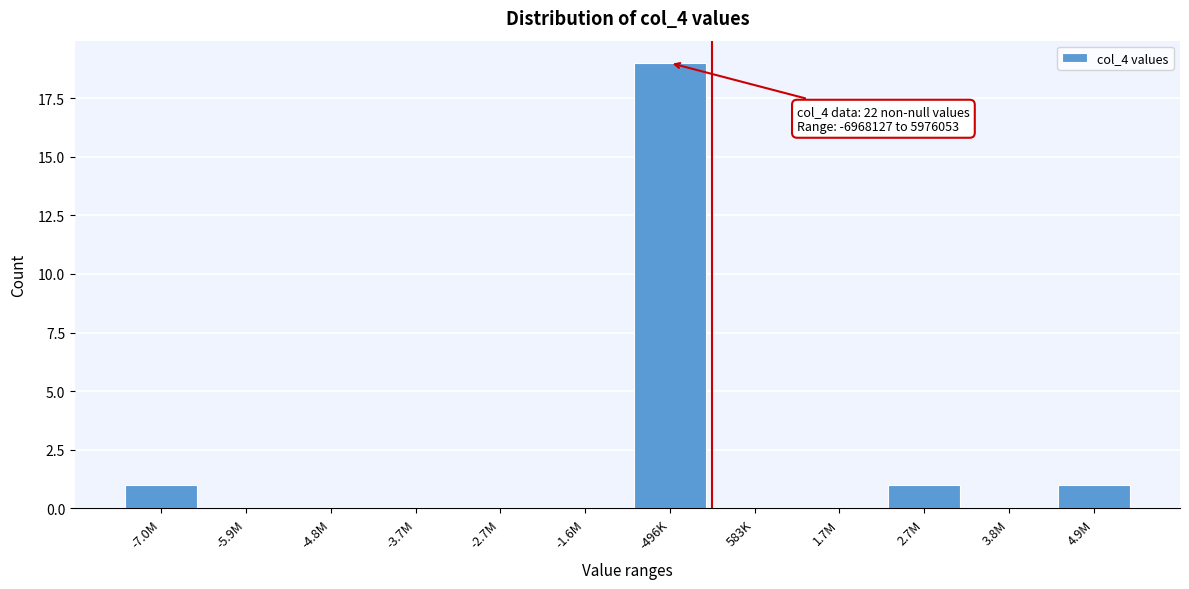

Reading right to left, transcribe all the data shown in this chart.

4.9M=1	3.8M=0	2.7M=1	1.7M=0	583K=0	-496K=19	-1.6M=0	-2.7M=0	-3.7M=0	-4.8M=0	-5.9M=0	-7.0M=1